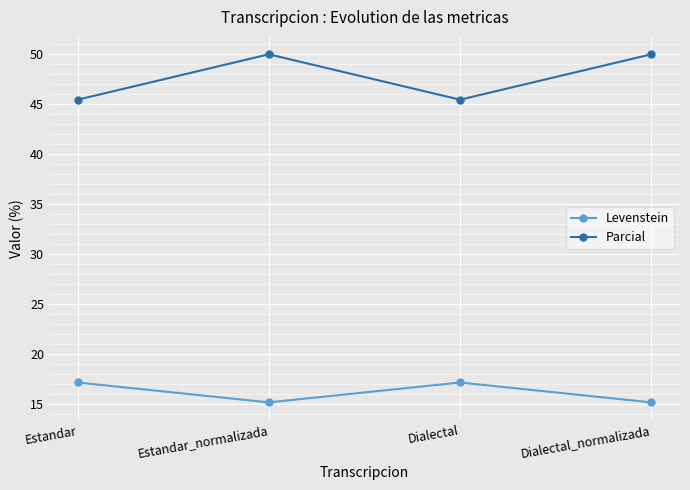

Is this an area chart (filled region under the line)?

No